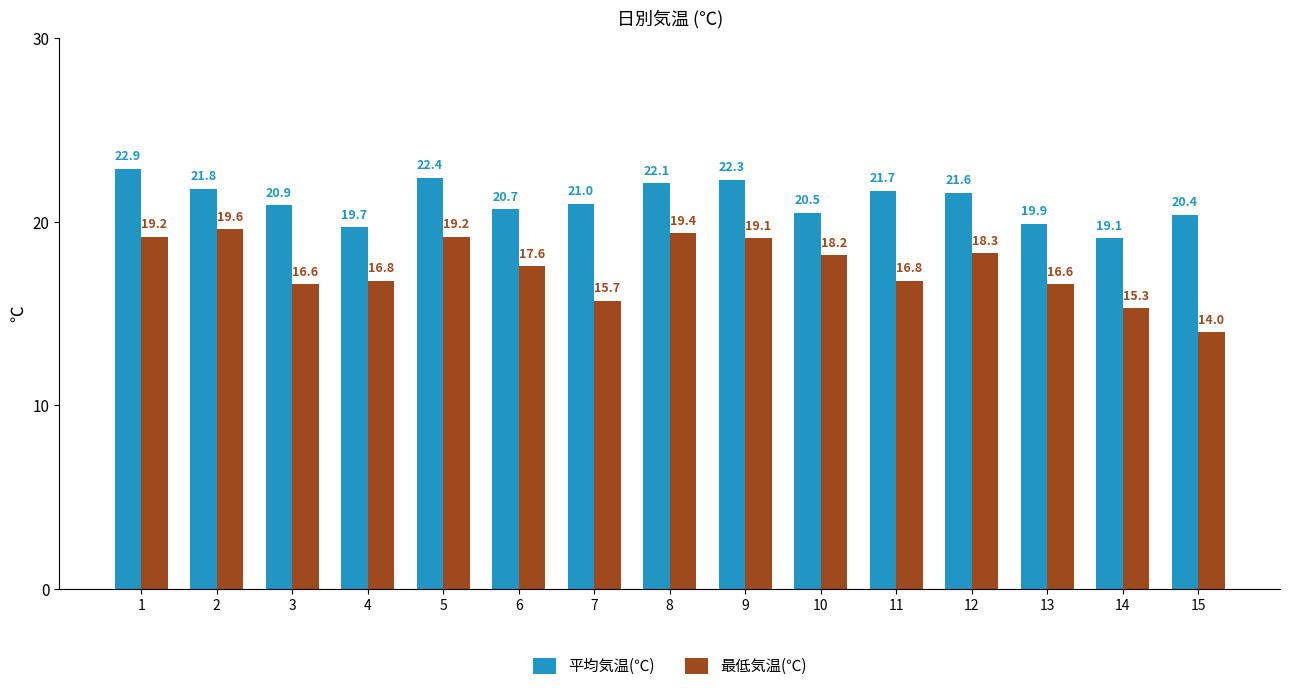

What is the value of the 平均気温(℃) bar at the 1st from the left?

22.9